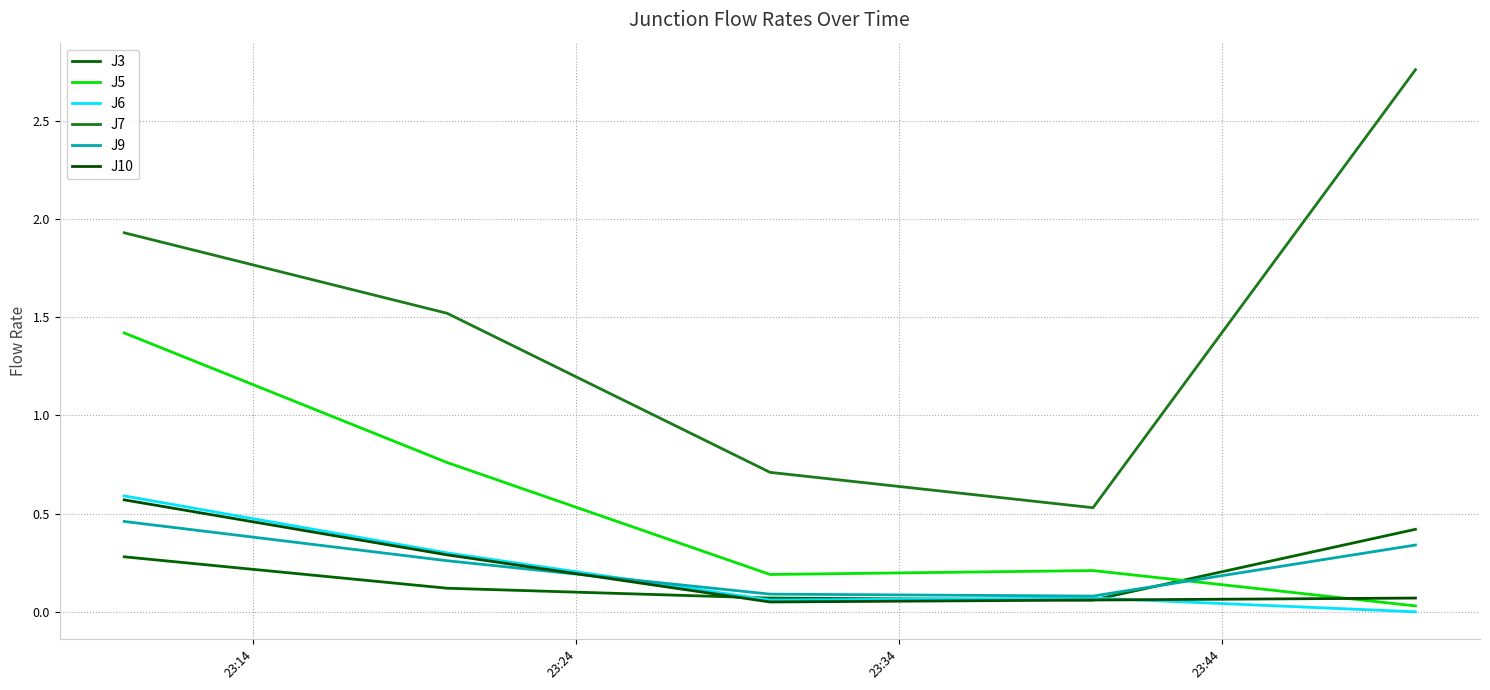

Is this an area chart (filled region under the line)?

No